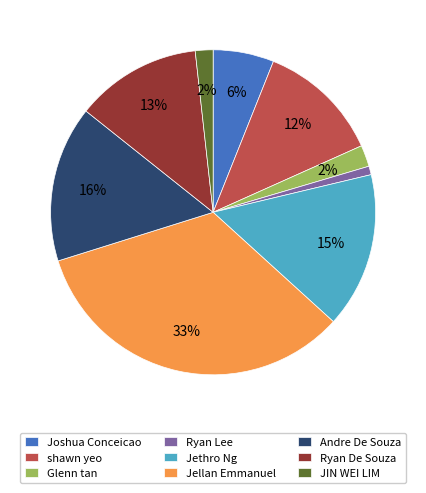

How many segments does this pie chart have?

9